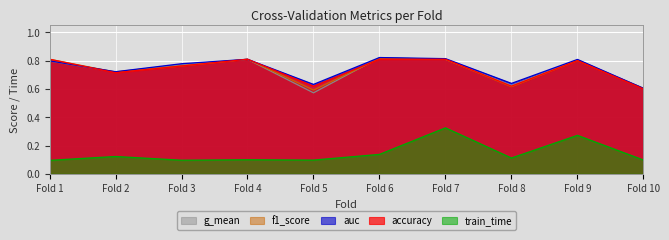

Which series changed the most between Fold 3 and Fold 8?

f1_score